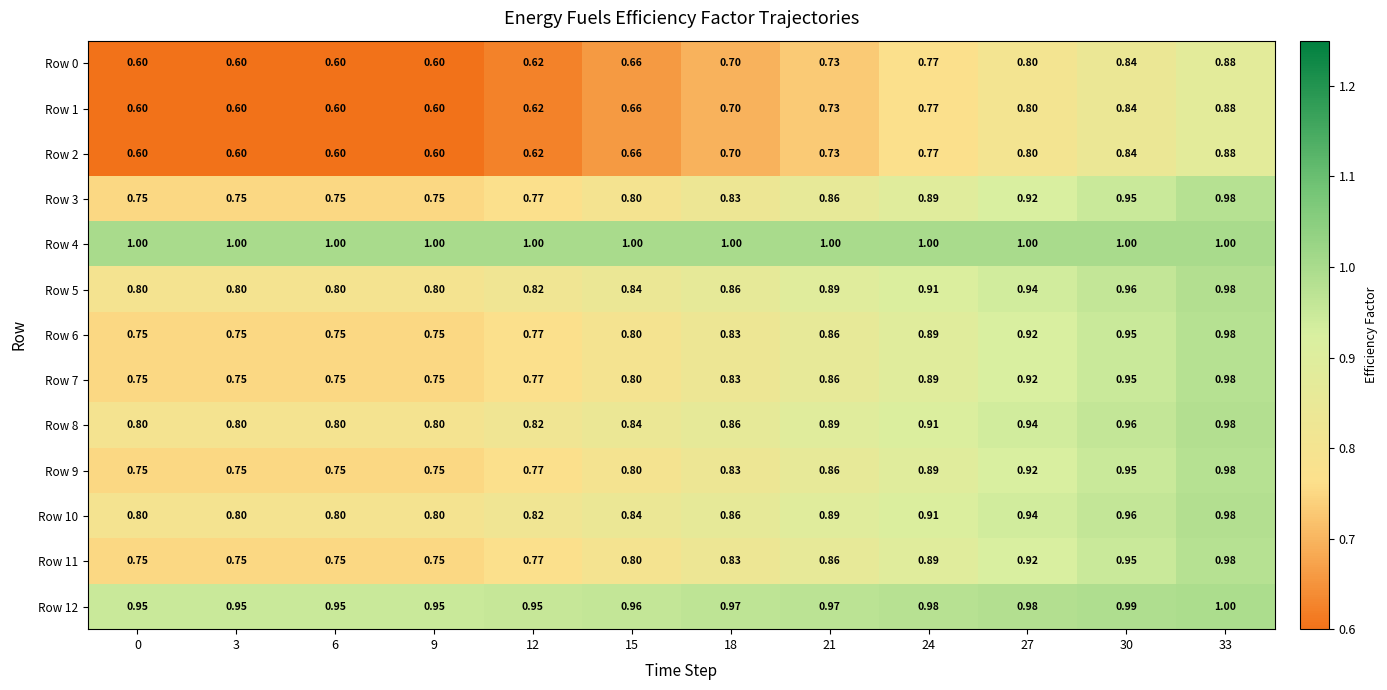

Count the number of categories in the chart.

12